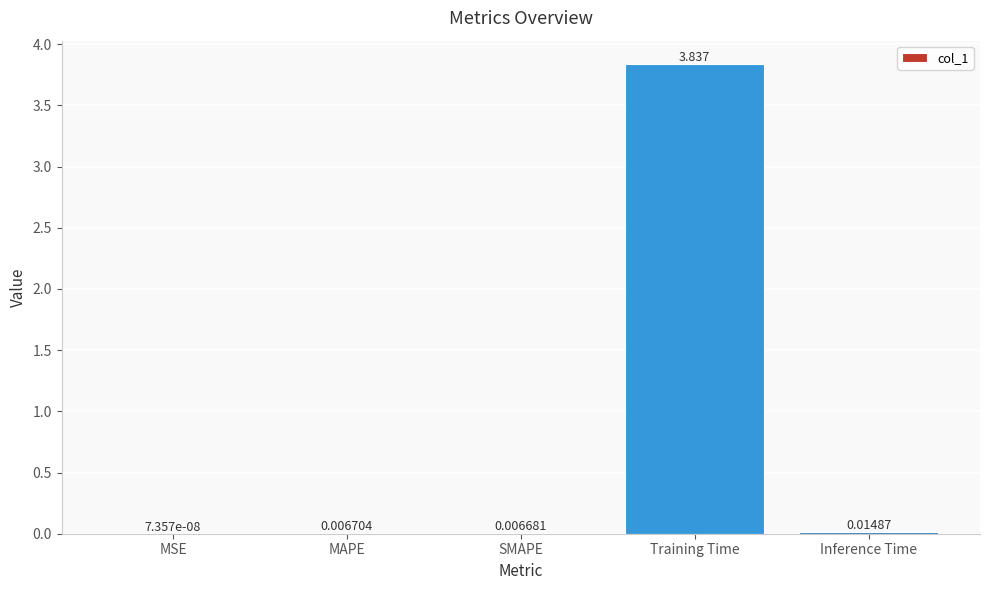

Which label corresponds to the largest value in the chart?

Training Time